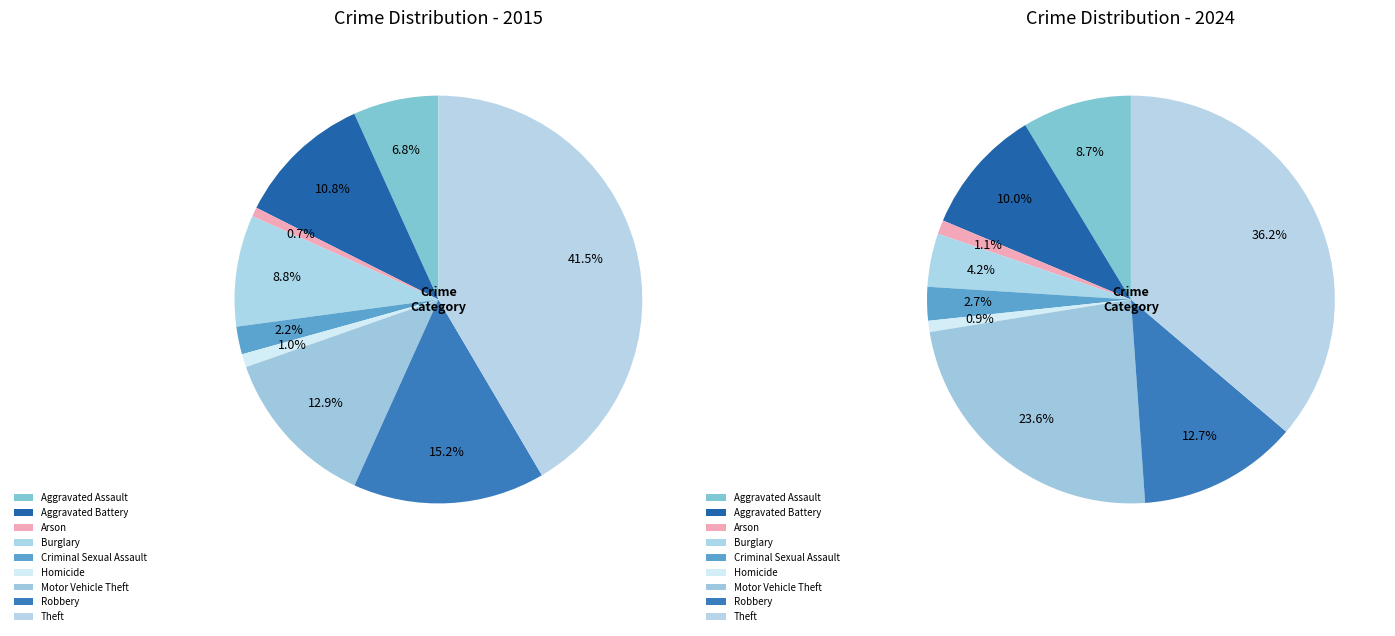

Does Burglary represent more than half of the total?

No